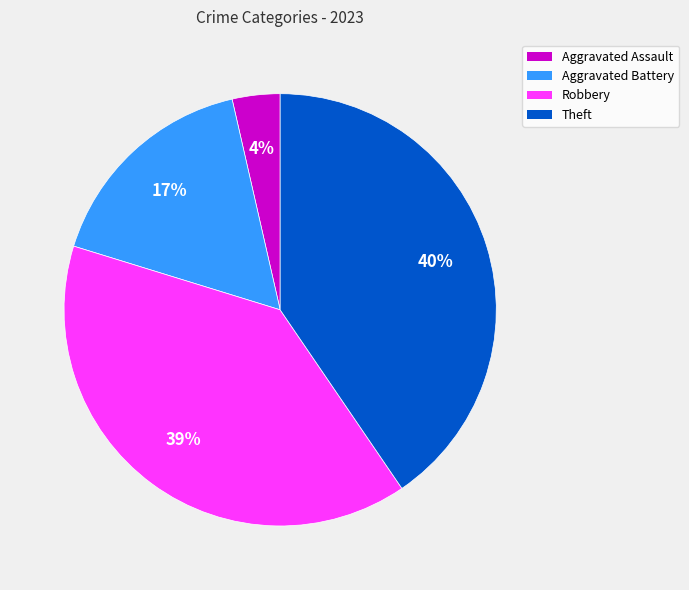

Count the number of slices in the pie.

4